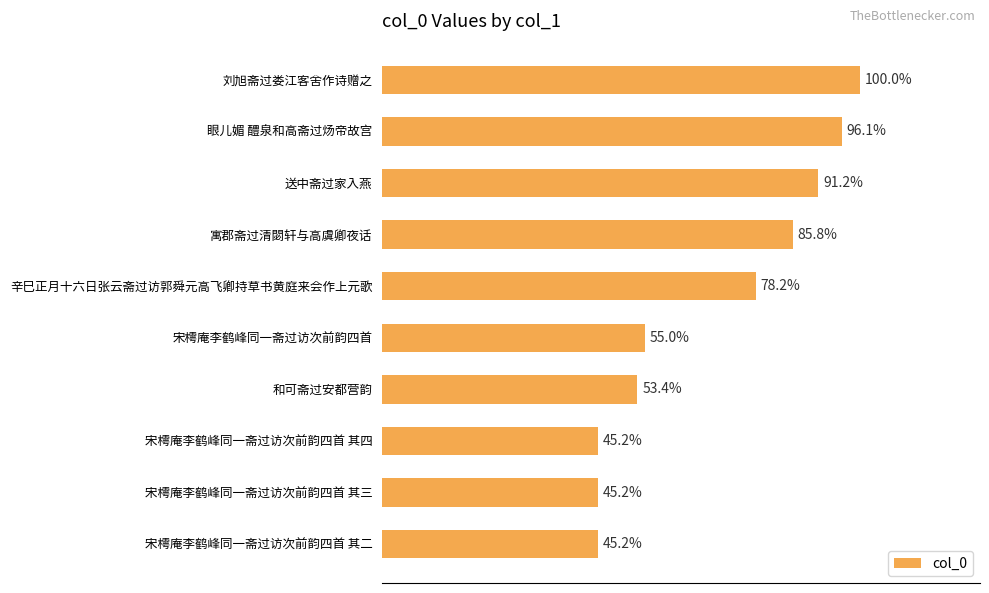

Are the bars horizontal?

Yes